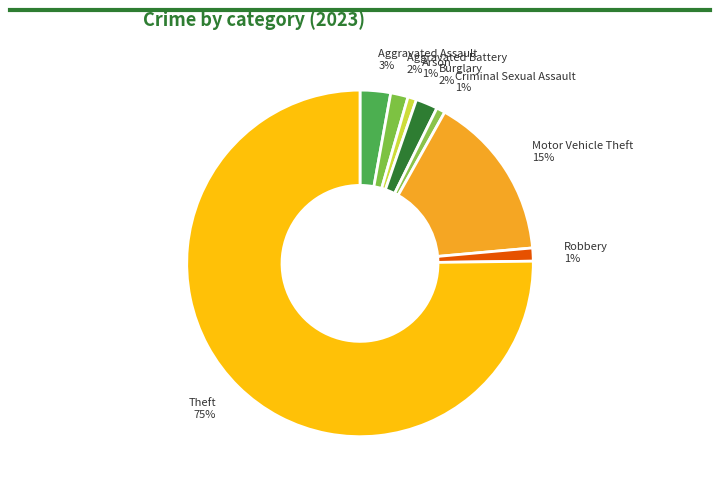

Between Aggravated Battery and Theft, which is larger?

Theft